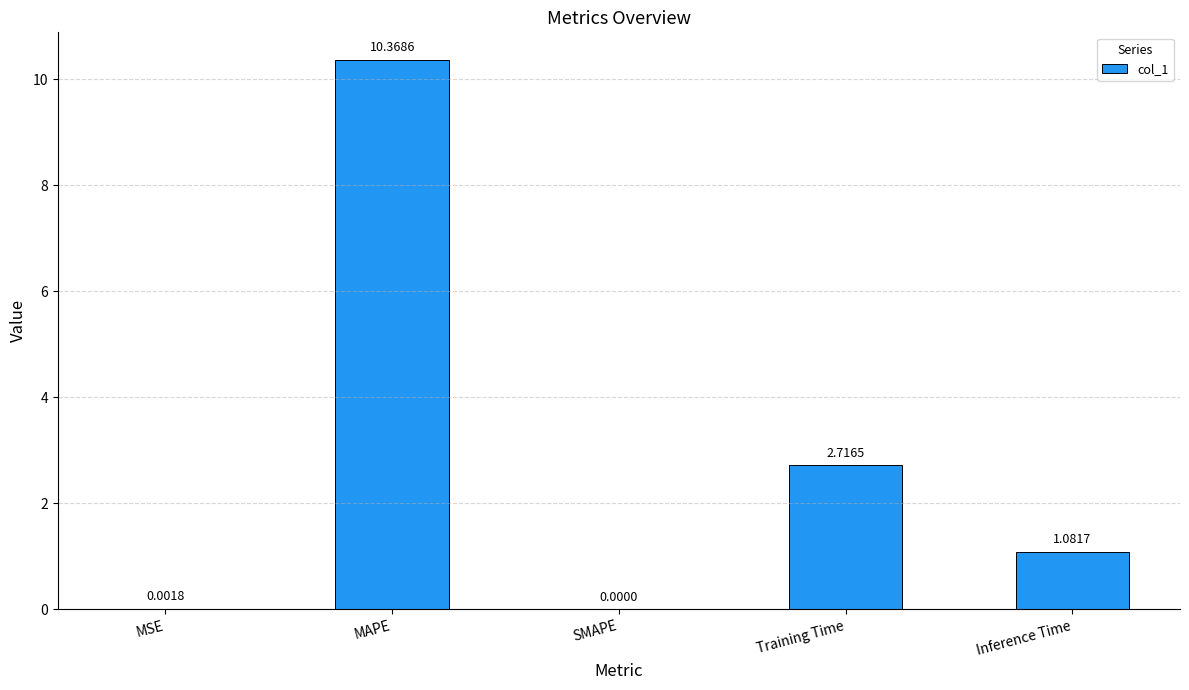

What is the sum of all values?

14.2